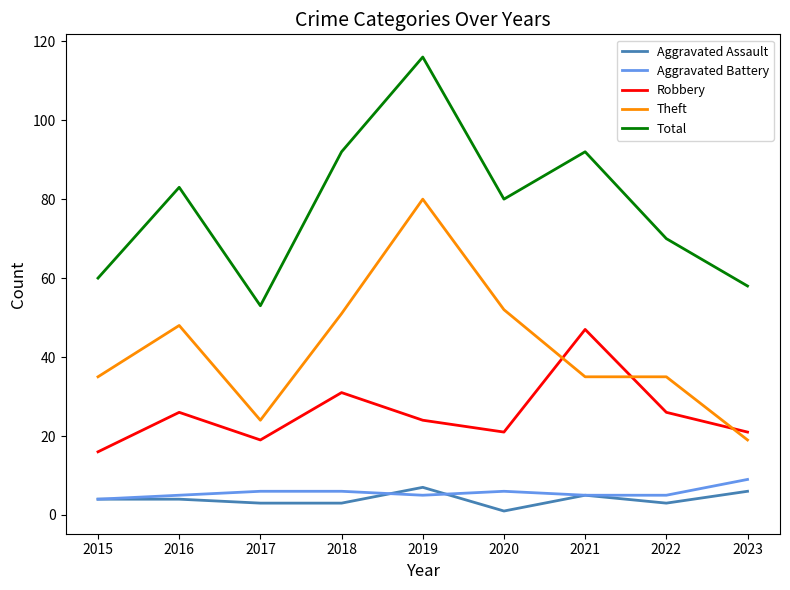

What is the minimum value for Theft?

19